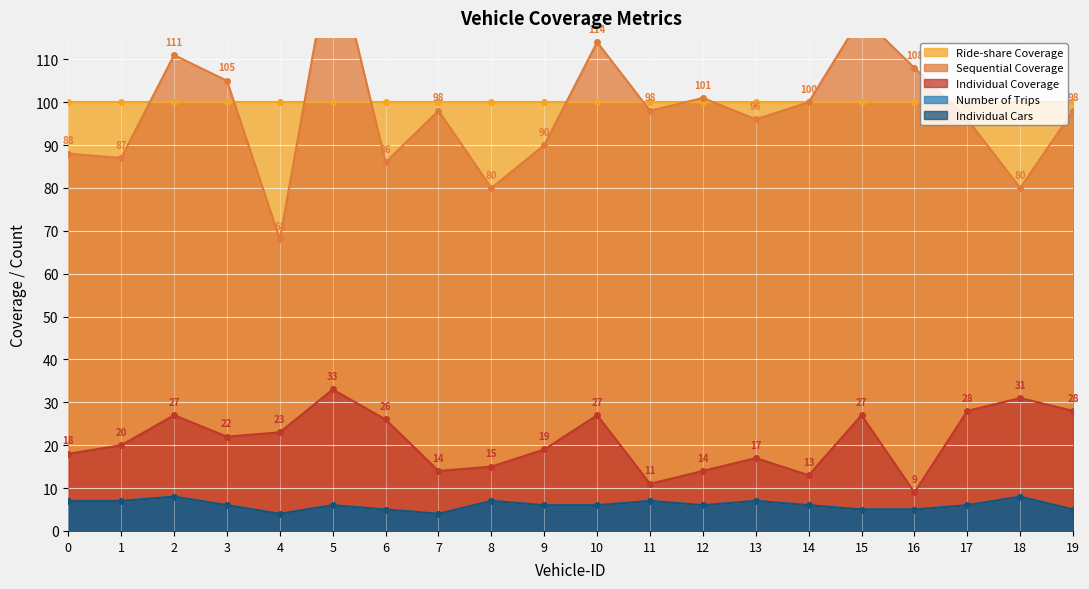

How many values in the Sequential Coverage series exceed 98?

8